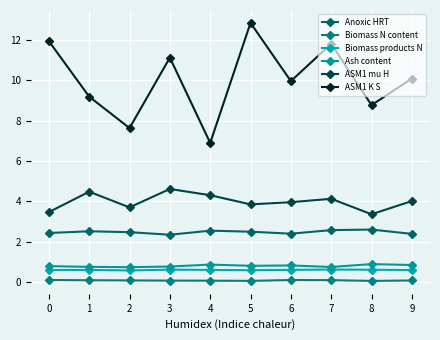

Is this an area chart (filled region under the line)?

No